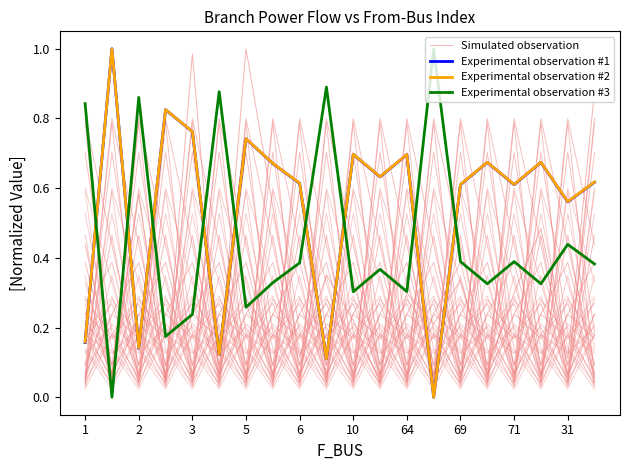

How many intersections are there between Experimental observation #2 and Experimental observation #3?

9